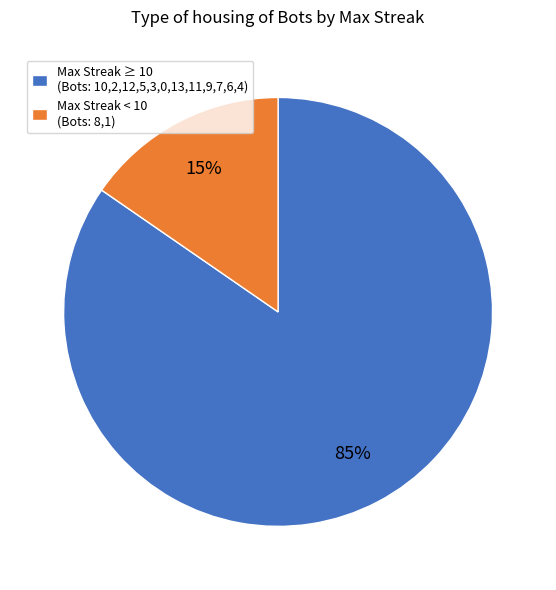

How many segments does this pie chart have?

2